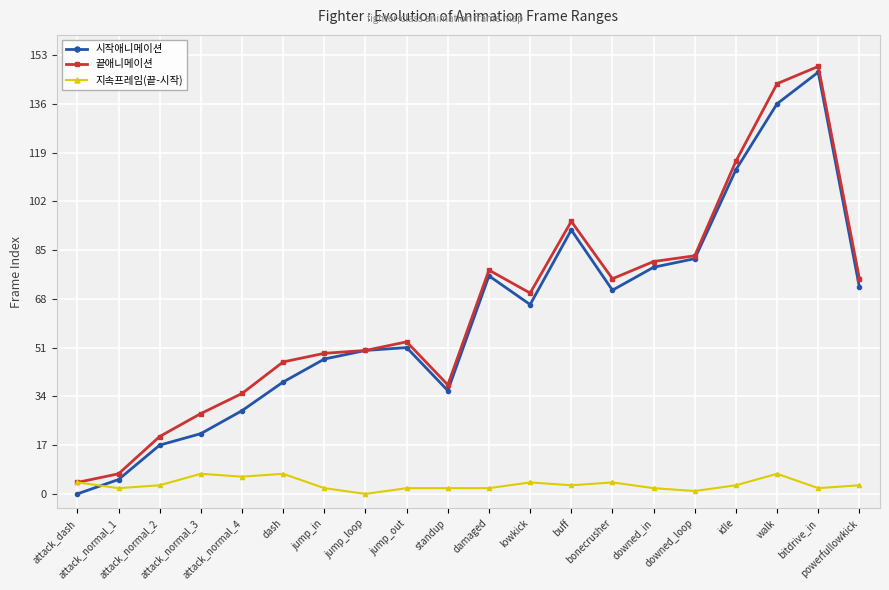

Read the 지속프레임(끝-시작) value at powerfullowkick.

3